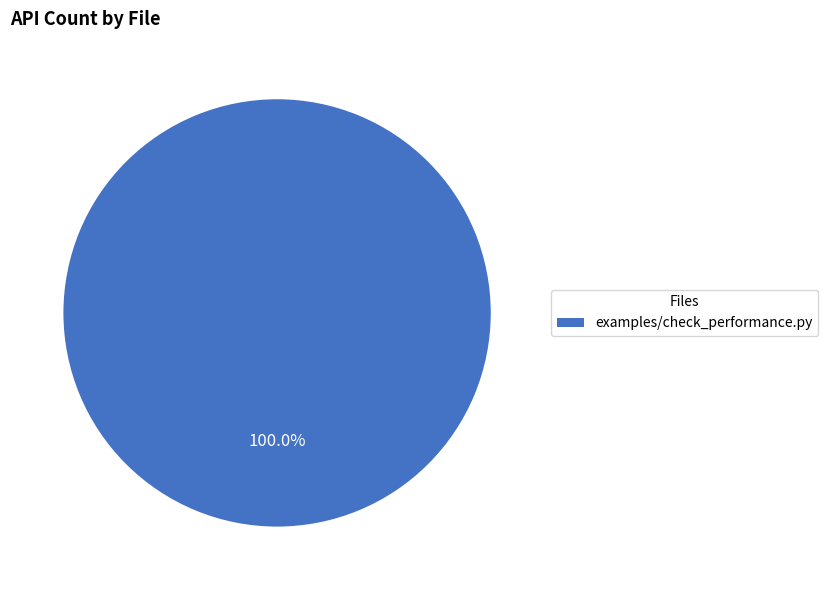

Rank the categories by value from highest to lowest.

examples/check_performance.py